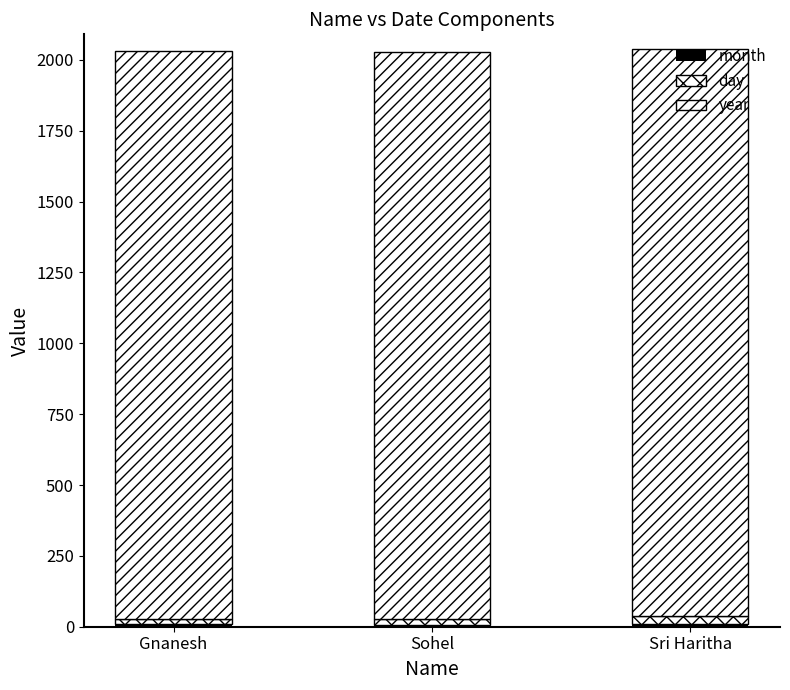

What is the sum of all month values?

22